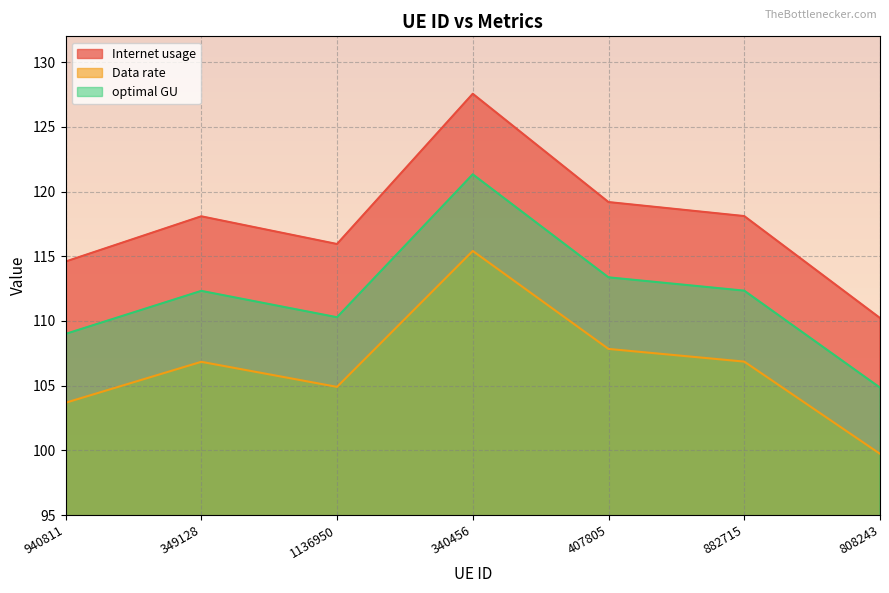

Is it true that Internet usage equals 119.2 at 407805?

True